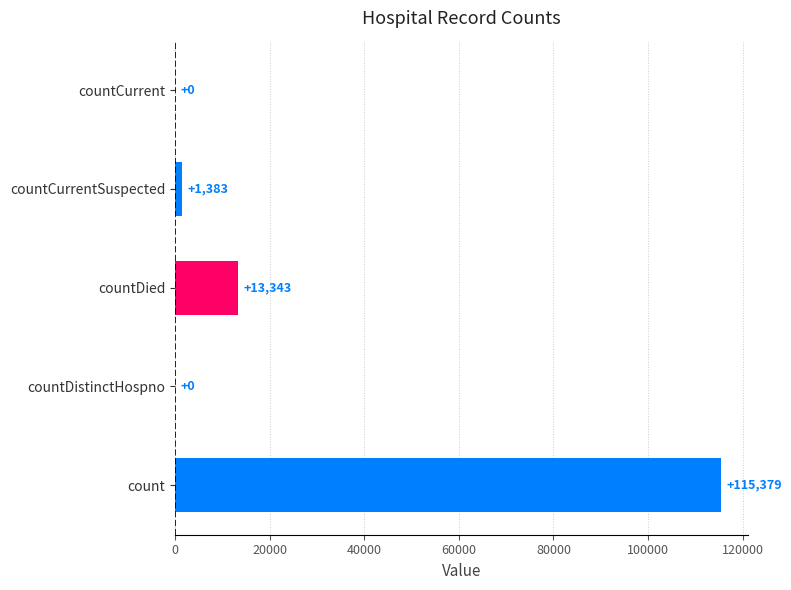

Reading top to bottom, list all the values displayed in this chart.

countCurrent=0	countCurrentSuspected=1383	countDied=13343	countDistinctHospno=0	count=115379